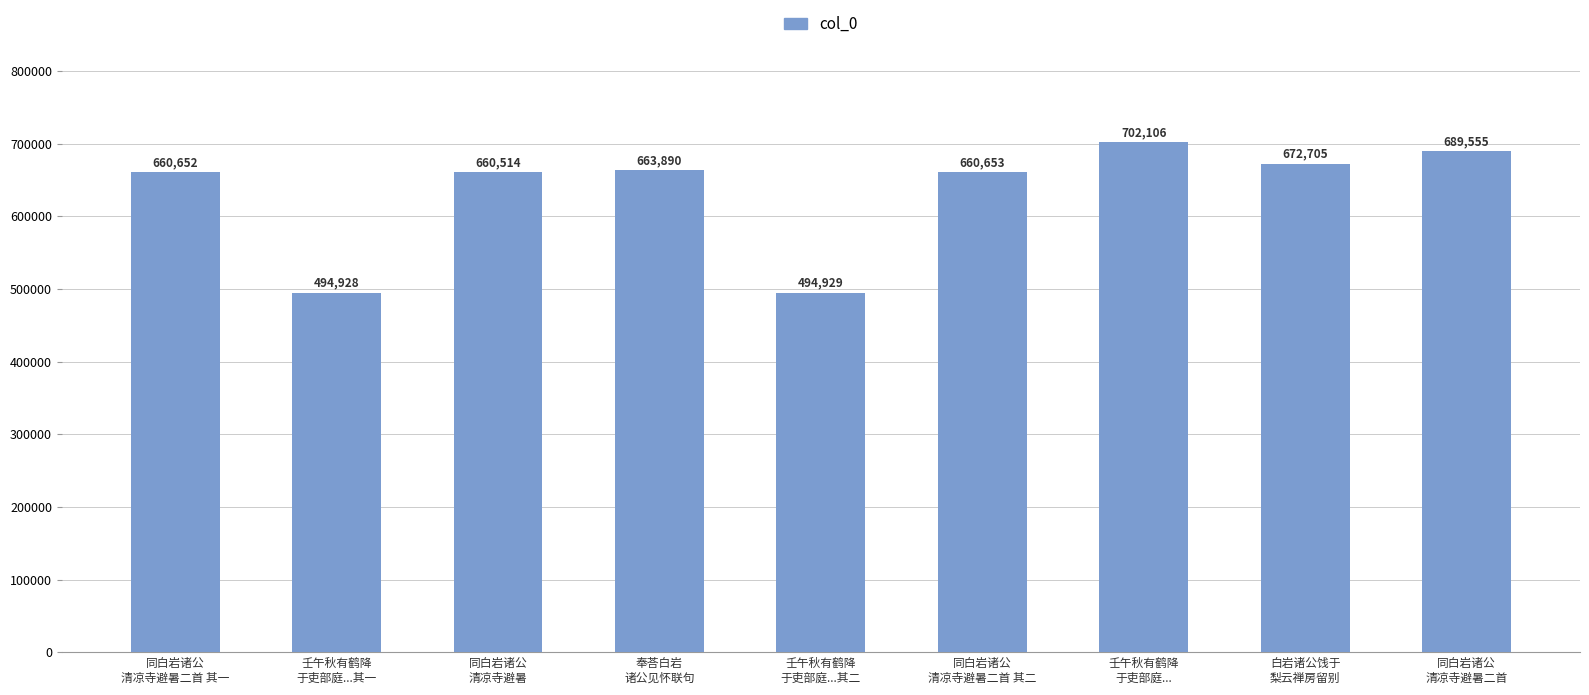

True or false: the data shows 212852 at 壬午秋有鹤降
于吏部庭...其一.

False